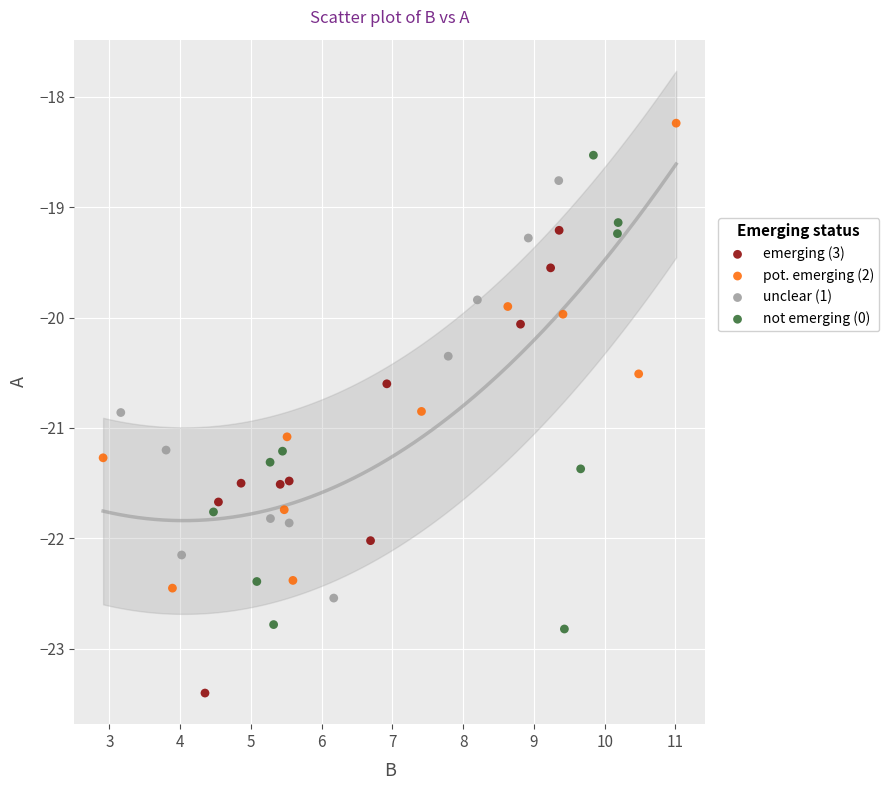

Which series has the largest Y range (max minus min)?

not emerging (0)